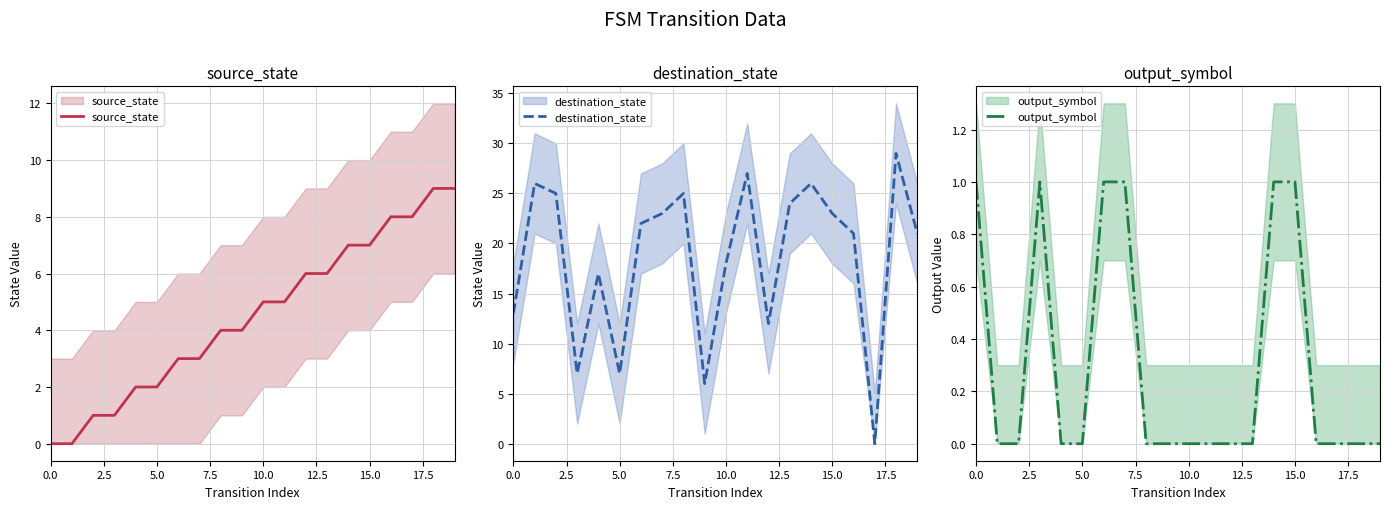

How many times do destination_state and source_state cross each other?

2